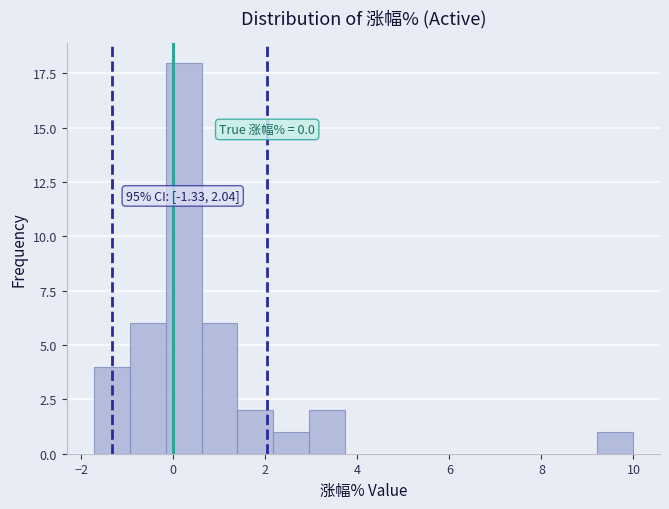

Read against the x-axis, roughly where is the centre of the tallest bar?

0.2